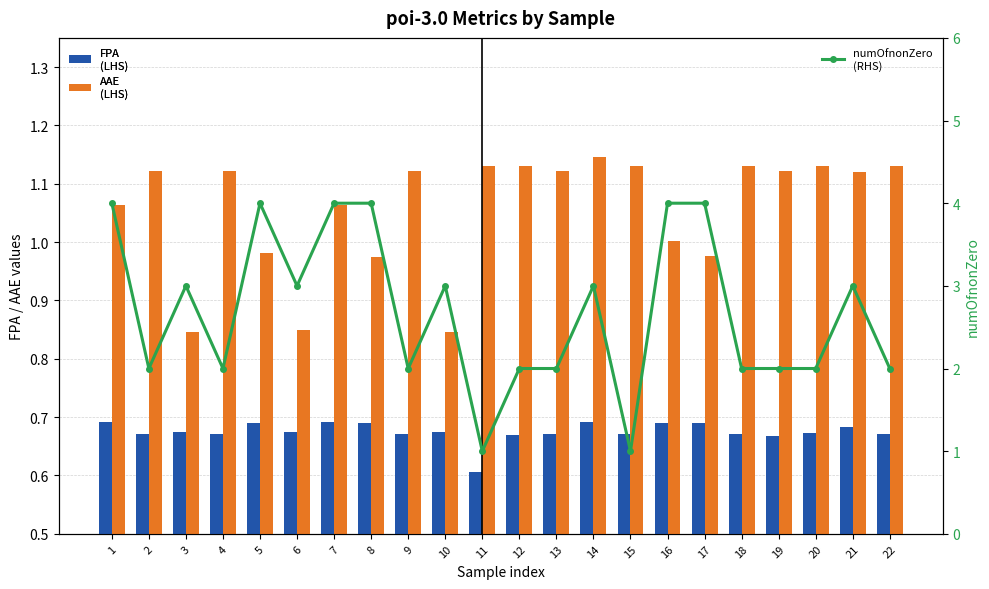

Rank the series by their maximum value, from lowest to highest.

FPA (LHS), AAE (LHS), numOfnonZero (RHS)